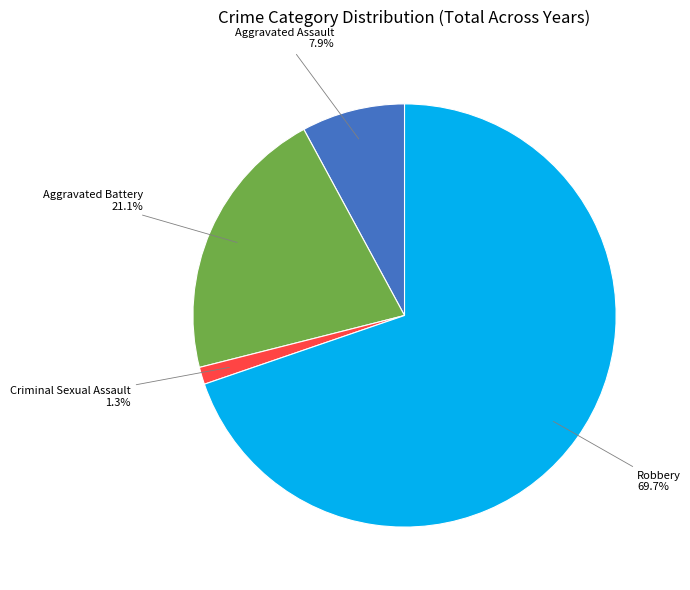

Combined, do Criminal Sexual Assault and Aggravated Assault account for over 50%?

No